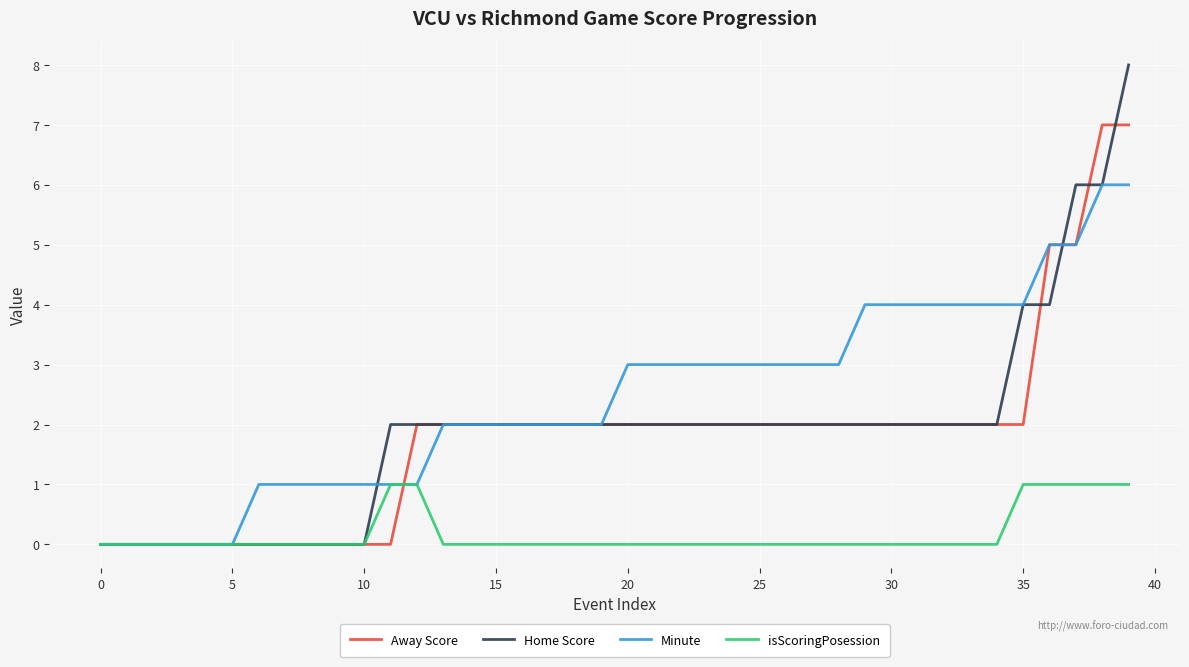

Reading left to right, transcribe all the data shown in this chart.

Away Score: 0	0	0	0	0	0	0	0	0	0	0	0	2	2	2	2	2	2	2	2	2	2	2	2	2	2	2	2	2	2	2	2	2	2	2	2	5	5	7	7
Home Score: 0	0	0	0	0	0	0	0	0	0	0	2	2	2	2	2	2	2	2	2	2	2	2	2	2	2	2	2	2	2	2	2	2	2	2	4	4	6	6	8
Minute: 0	0	0	0	0	0	1	1	1	1	1	1	1	2	2	2	2	2	2	2	3	3	3	3	3	3	3	3	3	4	4	4	4	4	4	4	5	5	6	6
isScoringPosession: 0	0	0	0	0	0	0	0	0	0	0	1	1	0	0	0	0	0	0	0	0	0	0	0	0	0	0	0	0	0	0	0	0	0	0	1	1	1	1	1